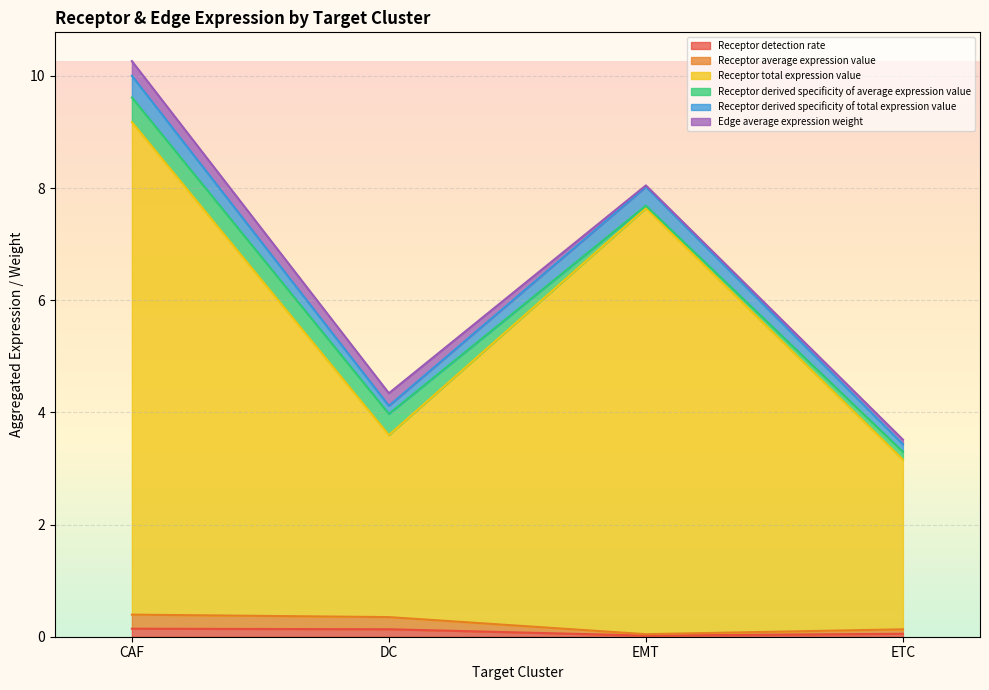

True or false: Receptor derived specificity of total expression value has more than 0 interior local peaks.

True